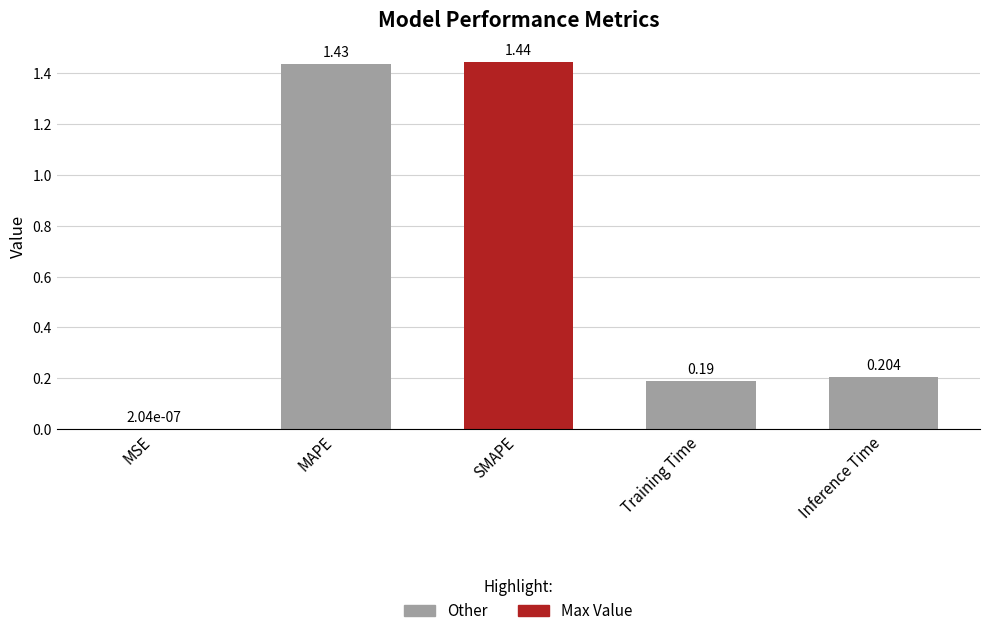

Where is the data nearest to the value 0?

MSE